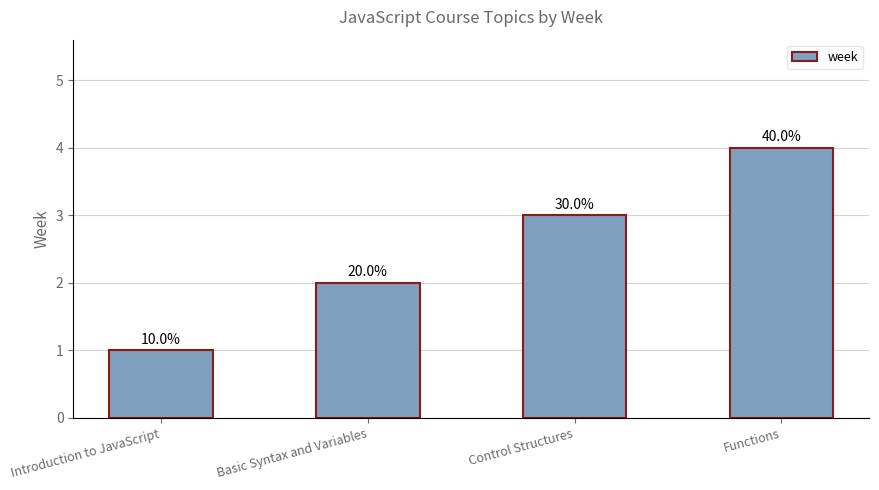

What is the ratio of the value at Basic Syntax and Variables to the value at Functions?

0.5